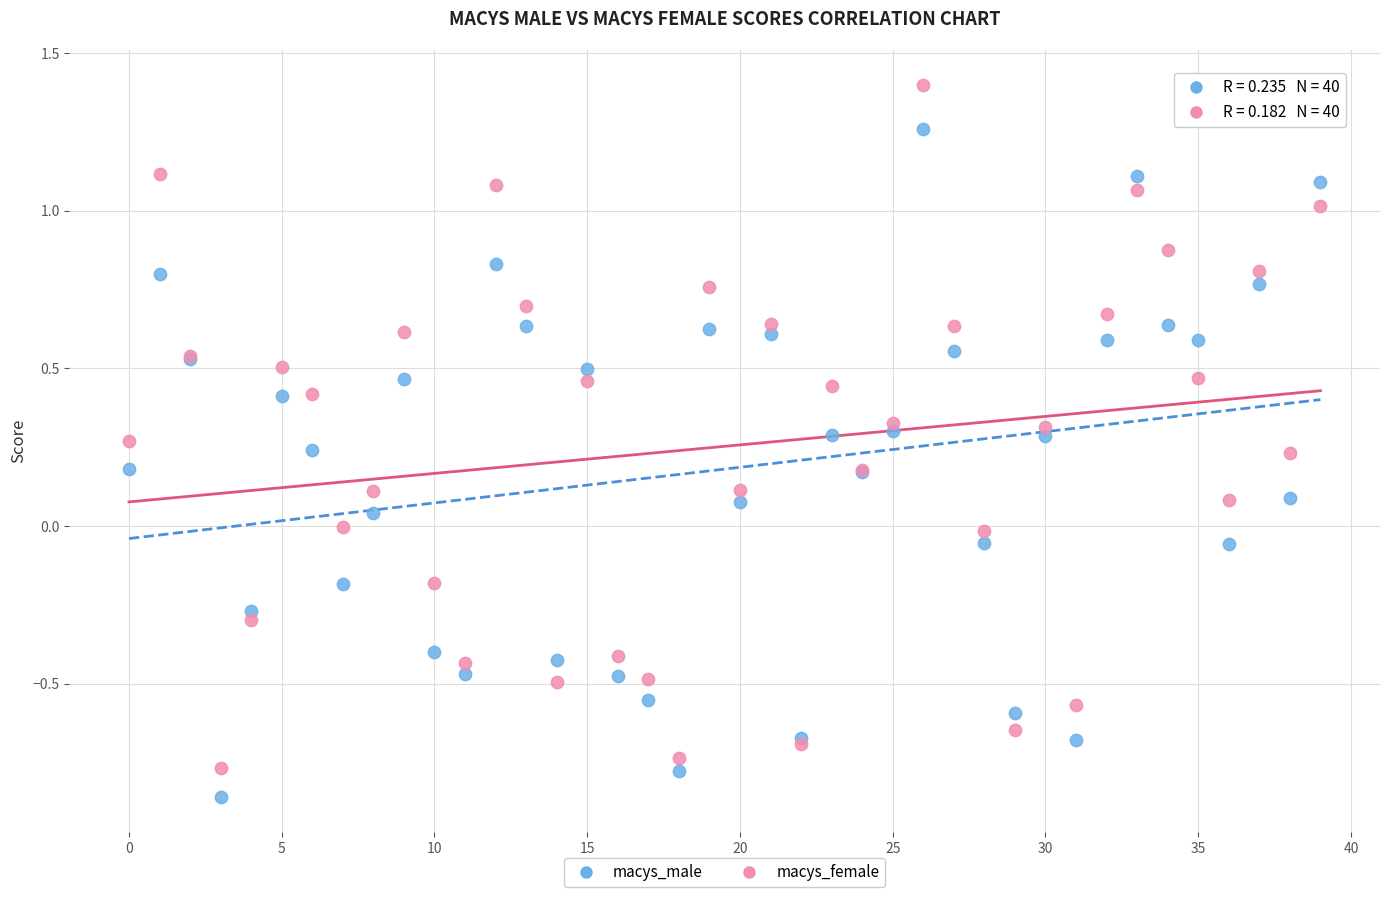

What are all the series names shown in the legend?

macys_male, macys_female